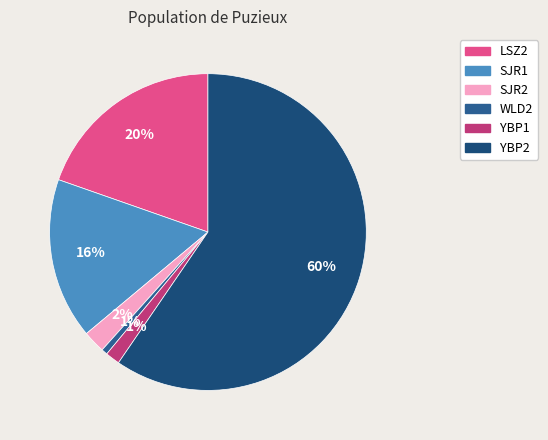

How many slices are in this pie chart?

6